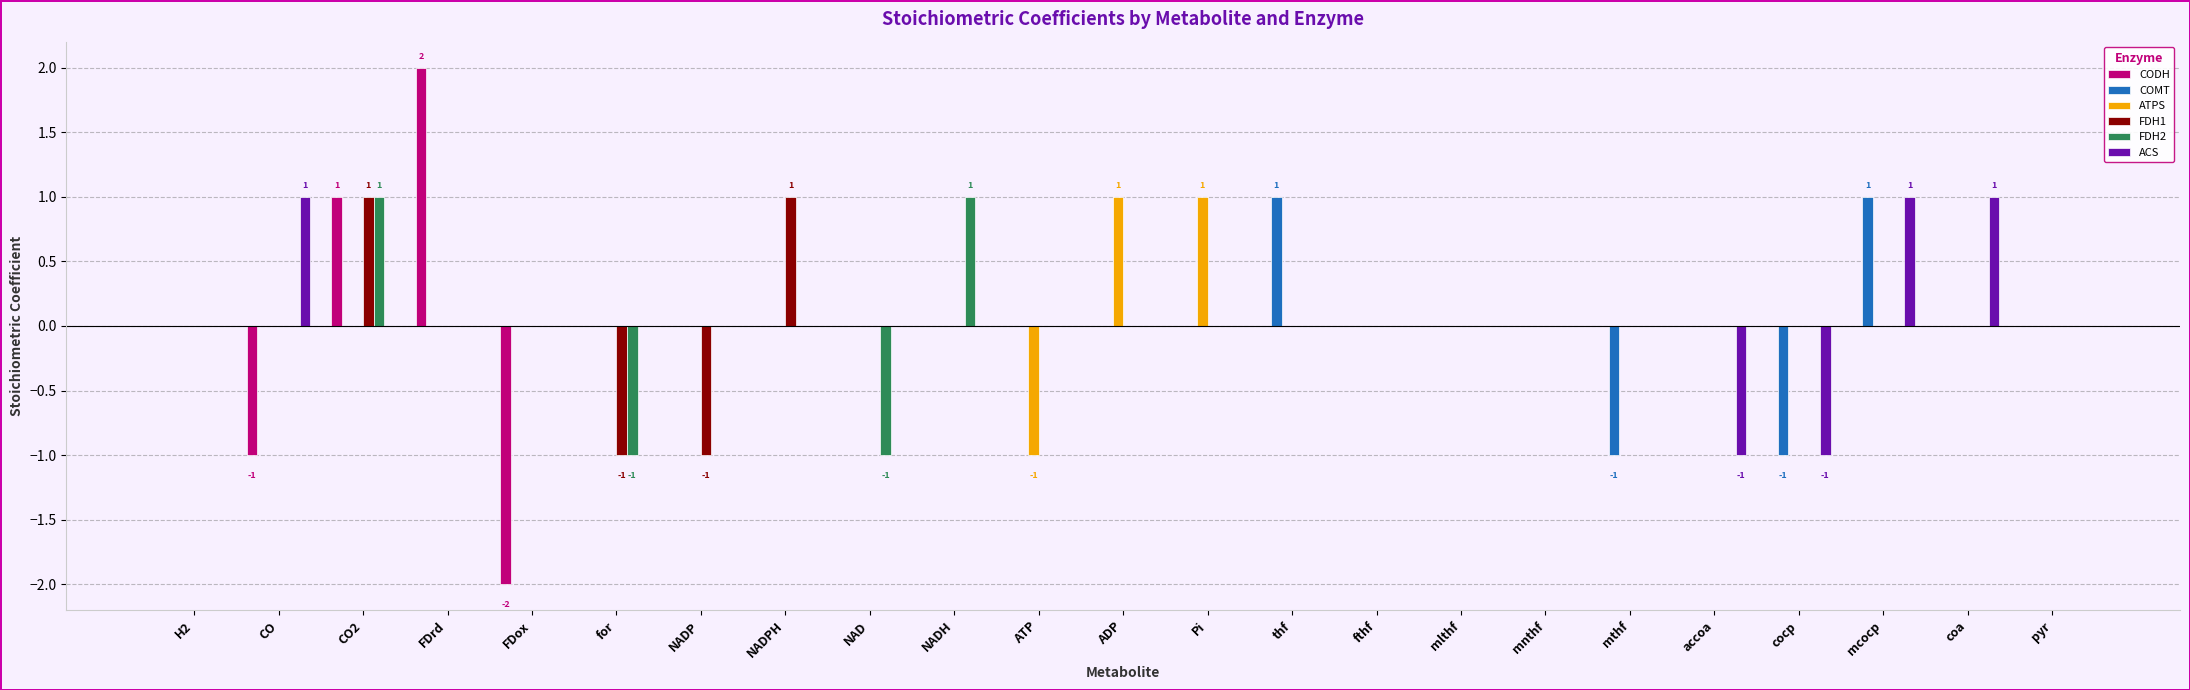

At which label does CODH reach its peak?

FDrd